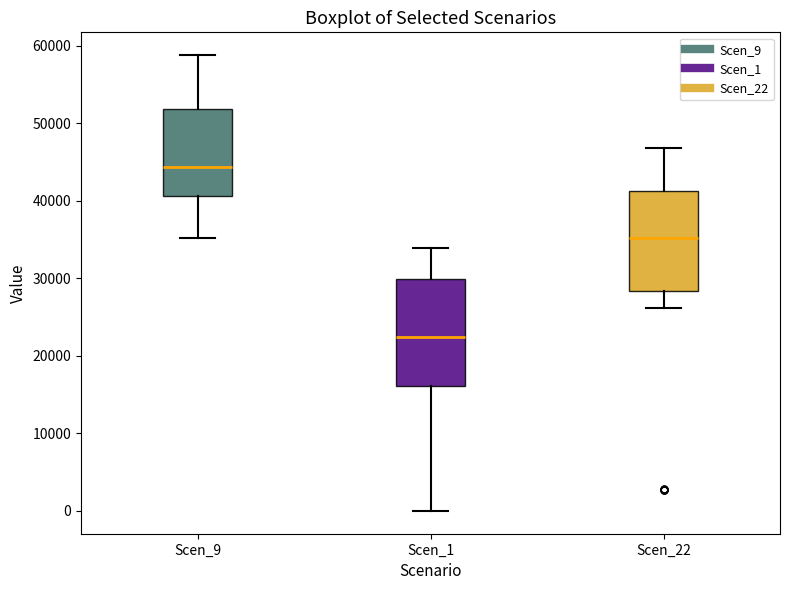

Reading left to right, read every box against the y-axis: the position of its median line, the range the box covers, and the ends of its whiskers. The values are not printed on the chart, so give them approximately, as read against the axis.

Scen_9: median 44000, box 41000 to 52000, whiskers 35000 to 59000
Scen_1: median 22000, box 16000 to 30000, whiskers 0 to 34000
Scen_22: median 35000, box 28000 to 41000, whiskers 26000 to 47000